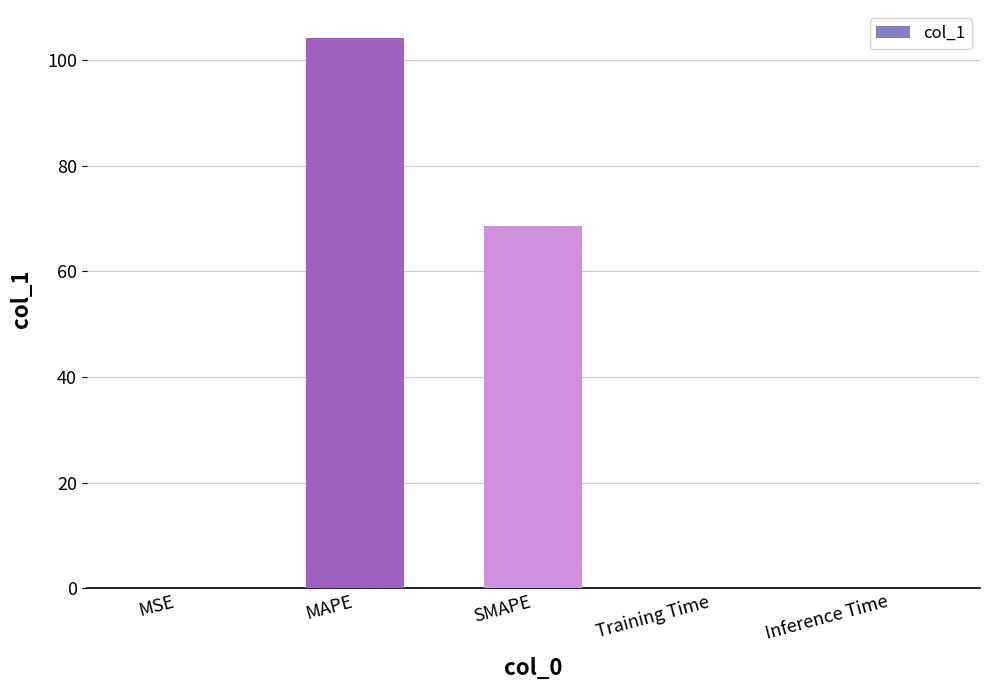

What is the maximum value shown in the chart?

104.3